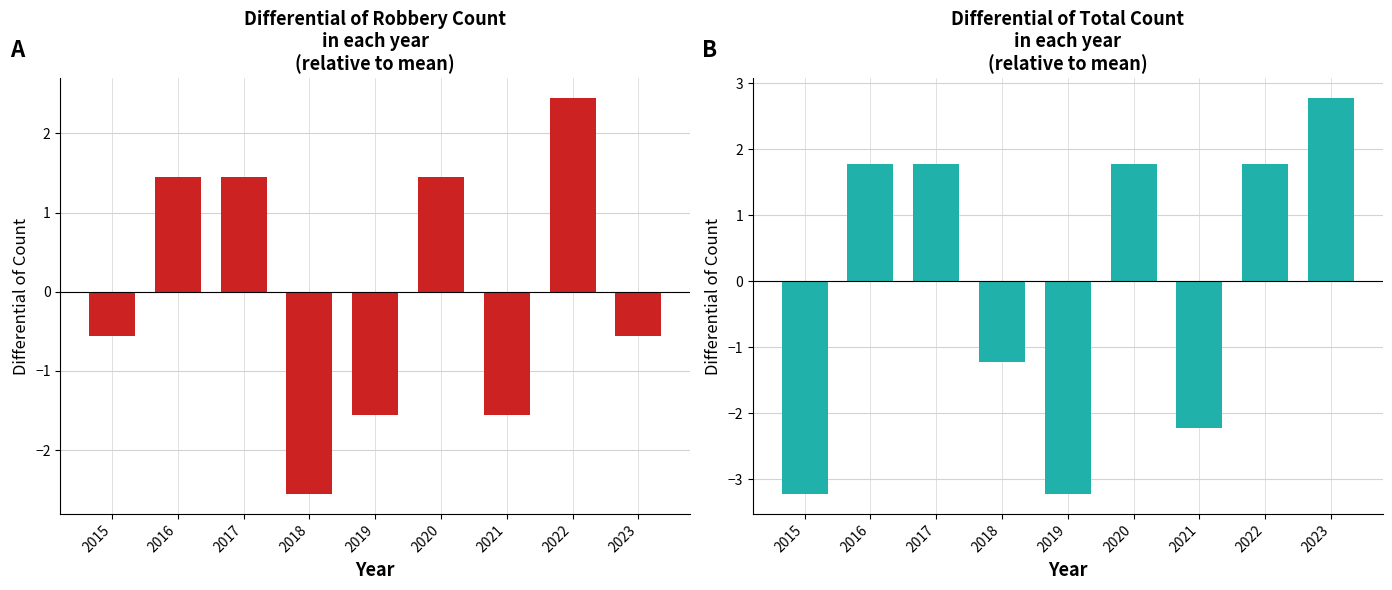

How many bars are there in total?

18